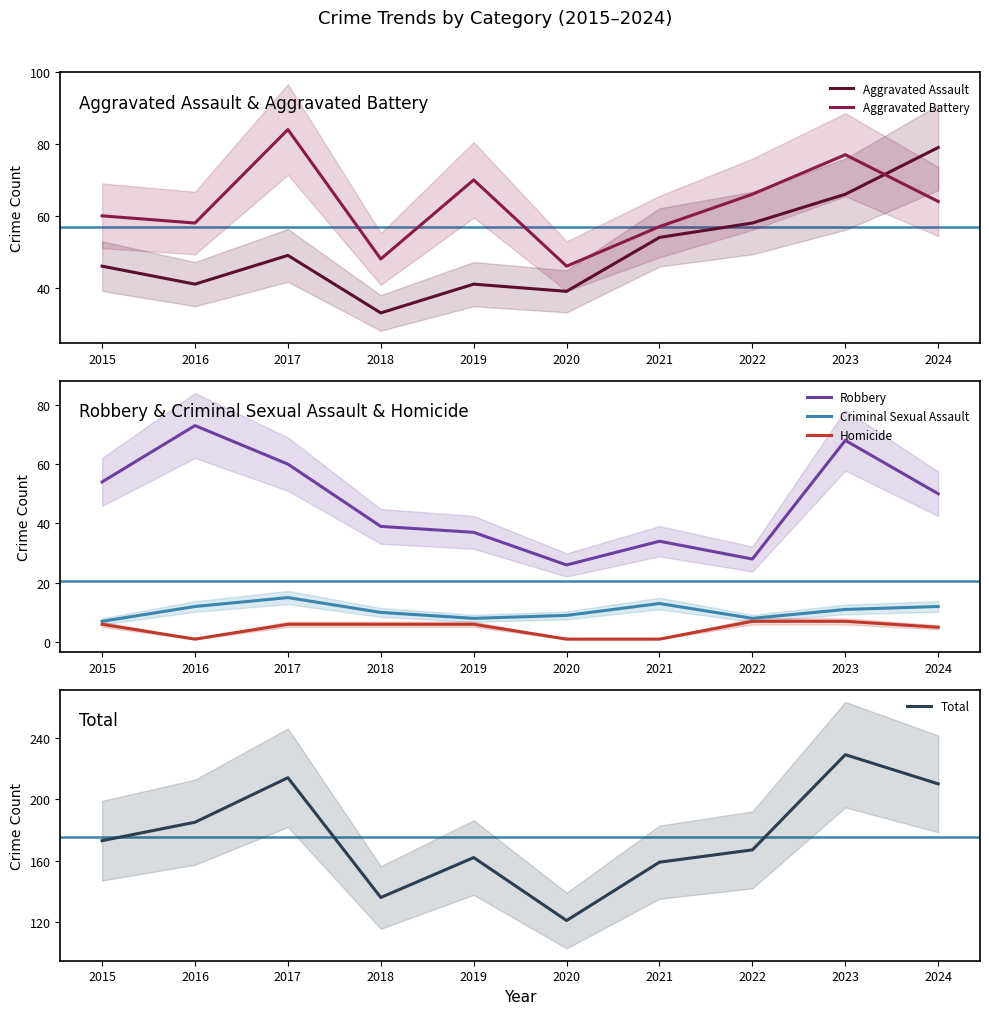

Is it true that Homicide equals 8 at 2017?

False